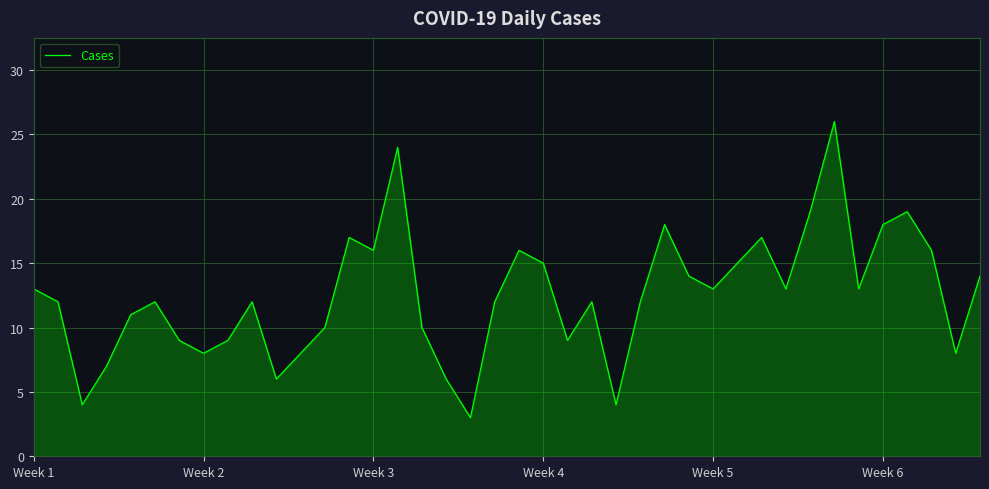

What is the minimum value shown in the chart?

3